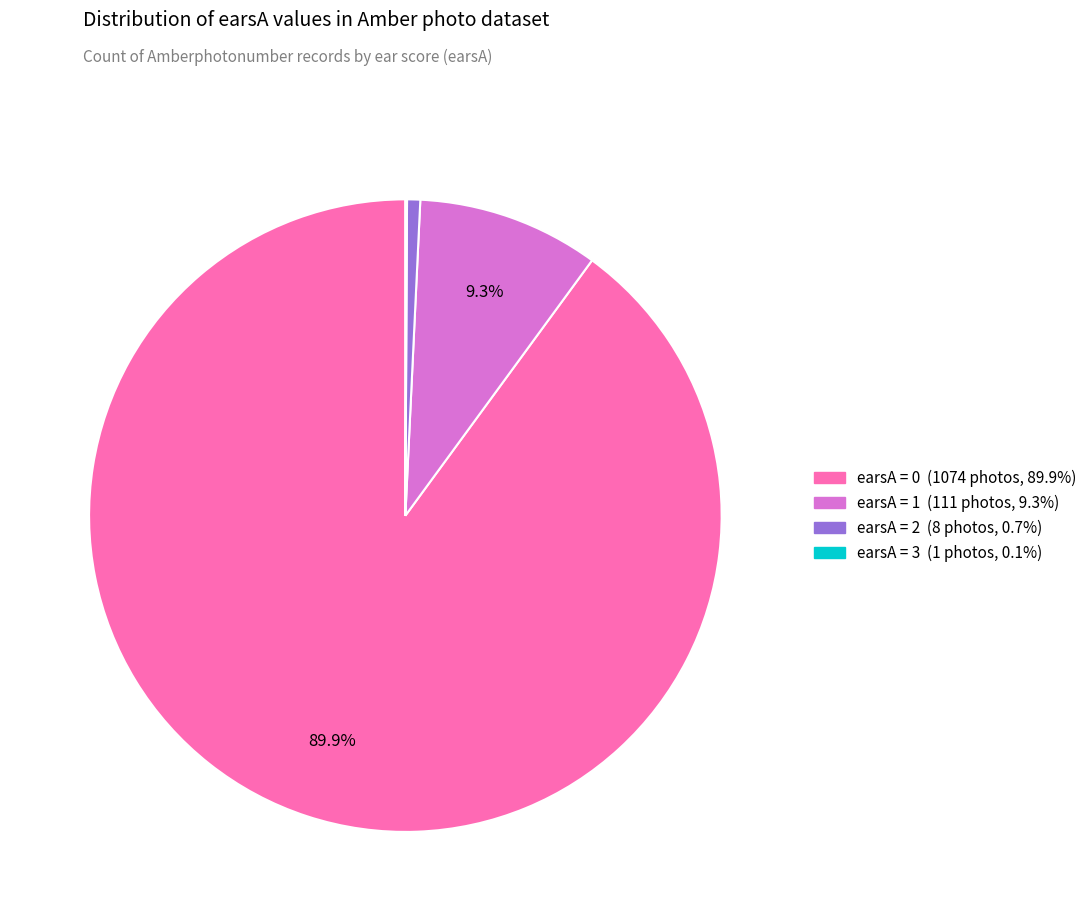

Is there any slice that represents more than half of the pie?

Yes